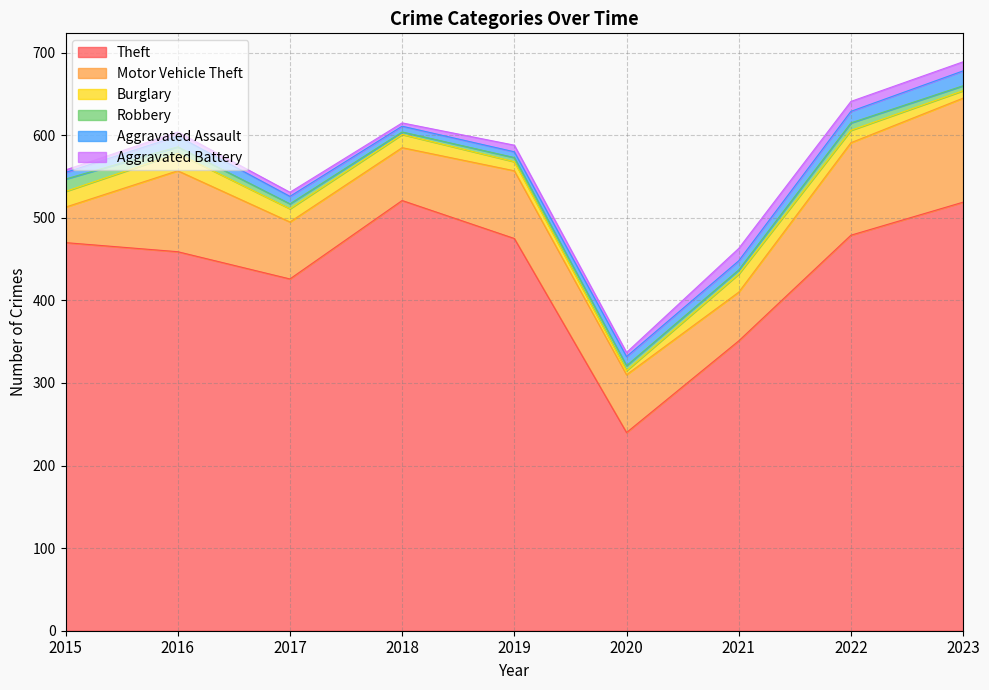

Does the chart display data point markers on the line(s)?

No